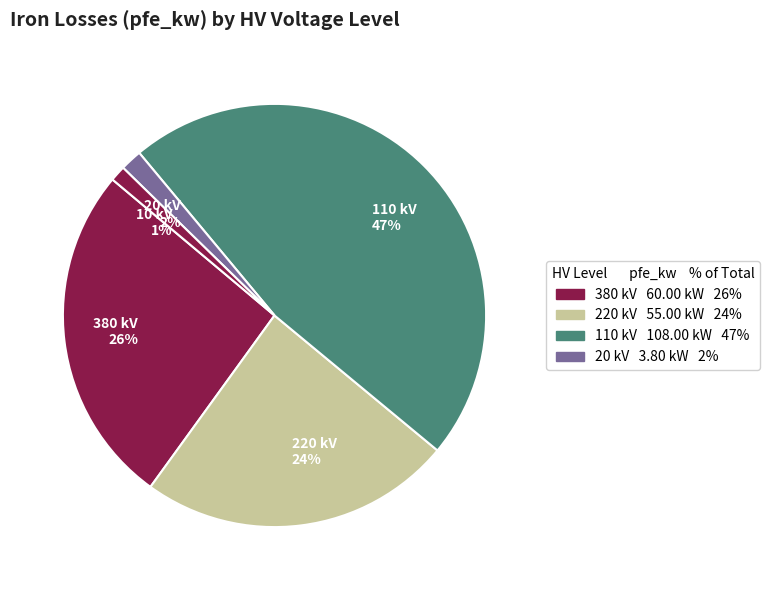

Is the sum of 10 kV 1% and 20 kV 2% greater than half?

No